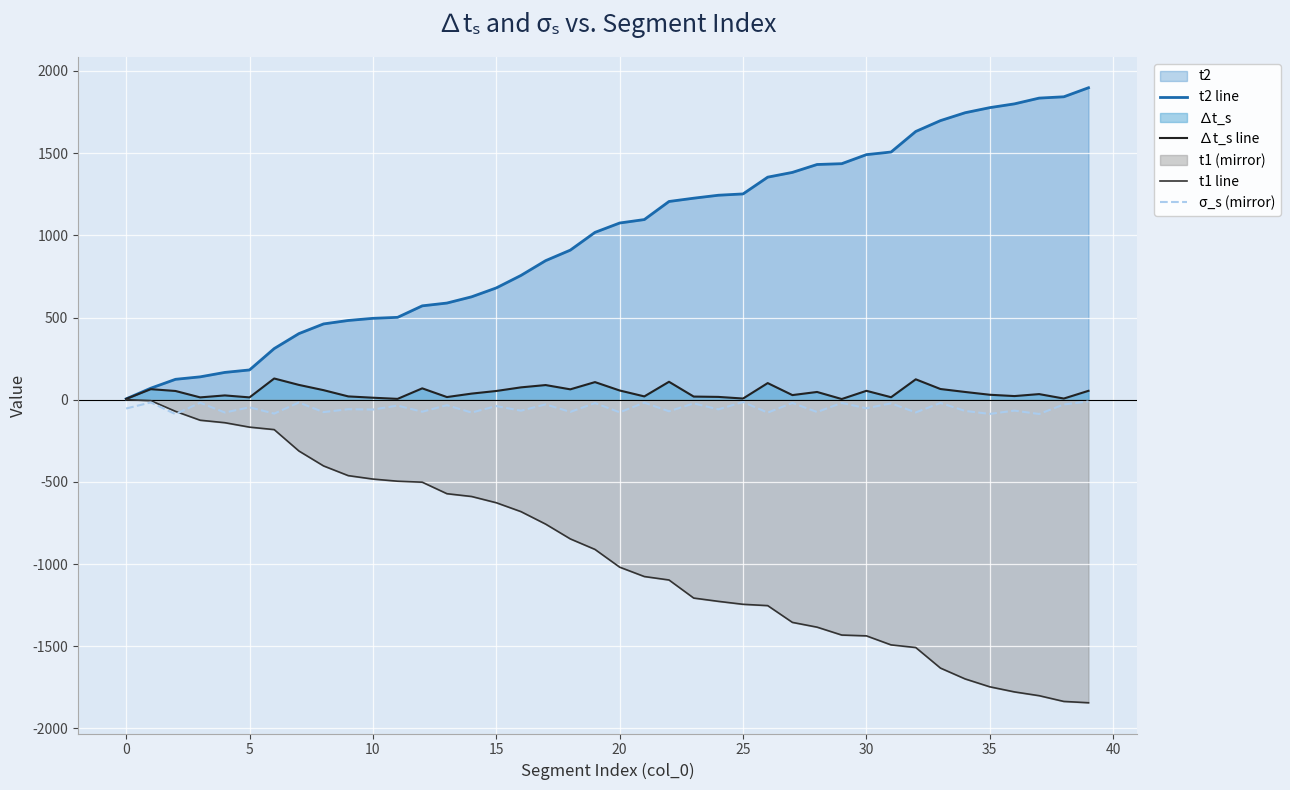

True or false: t2 line and ∆t_s line intersect in this chart.

False